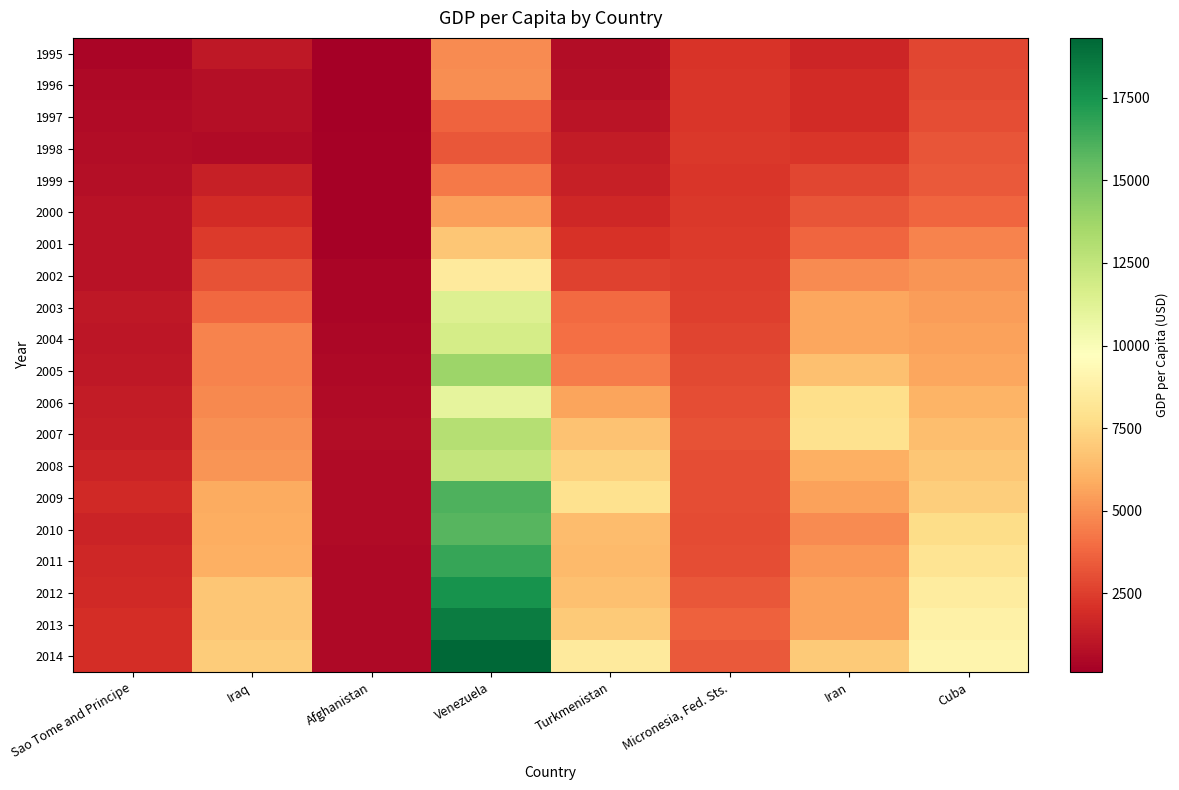

At which category does the chart reach its peak across all series?

Venezuela